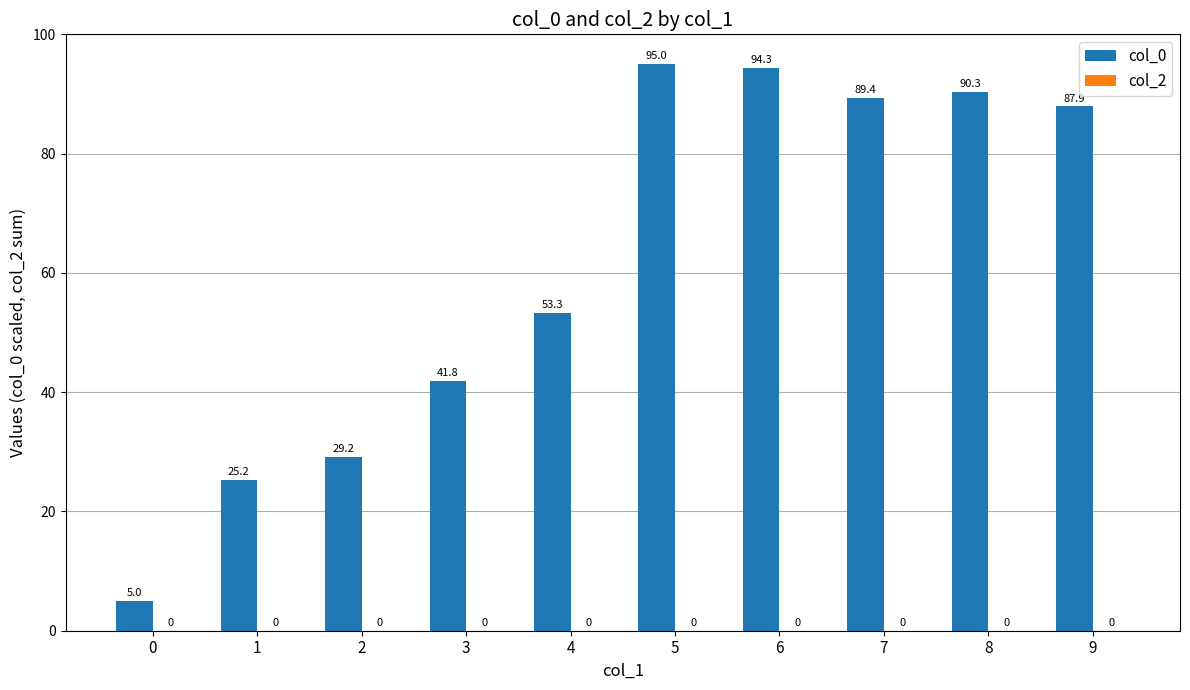

Rank the categories by value from highest to lowest.

5, 6, 8, 7, 9, 4, 3, 2, 1, 0